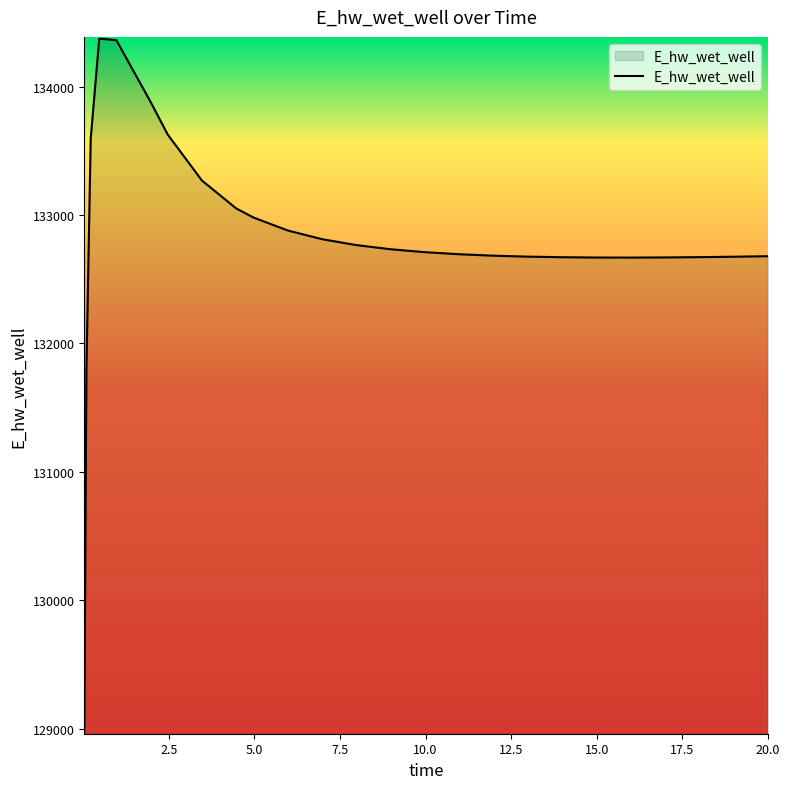

What is the difference between the maximum and minimum values?

5397.4